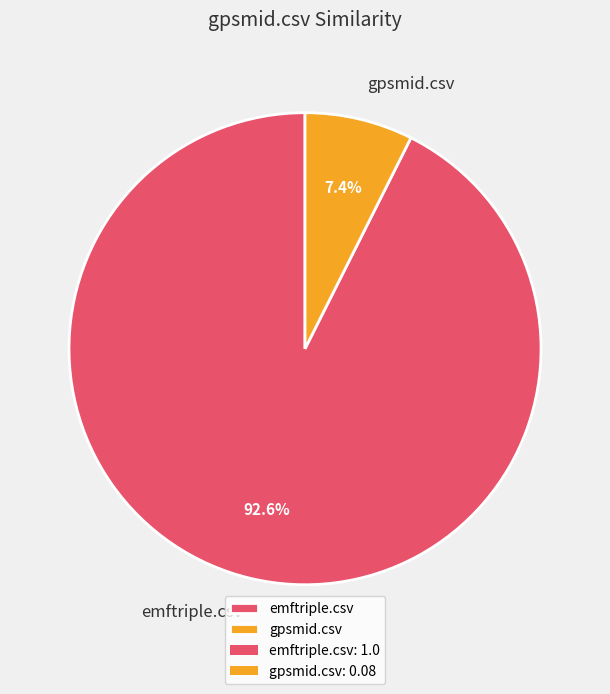

To the nearest percent, what percentage of the pie is gpsmid.csv?

7%